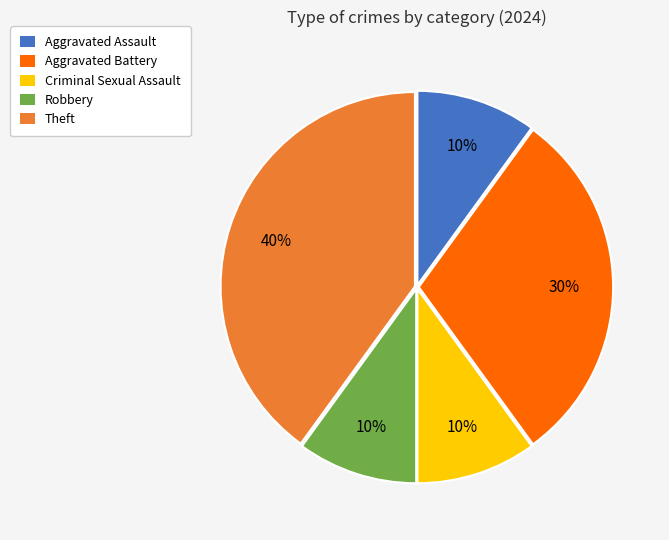

To the nearest percent, what portion does Aggravated Battery represent?

30%